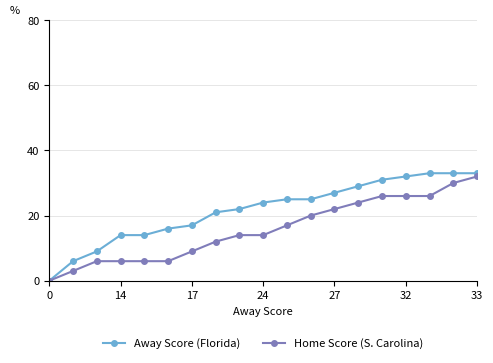

What is the value of the Home Score (S. Carolina) point at the 11th from the left?

17